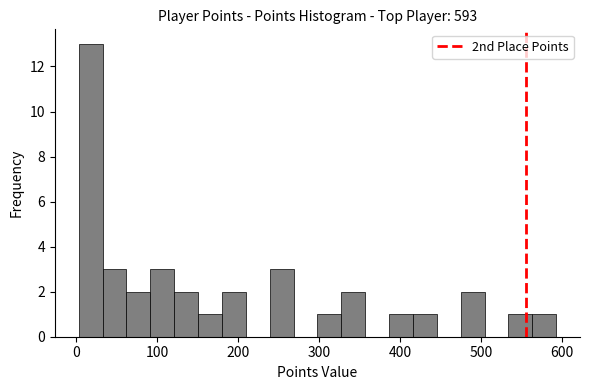

Read against the x-axis, roughly where is the centre of the tallest bar?

20